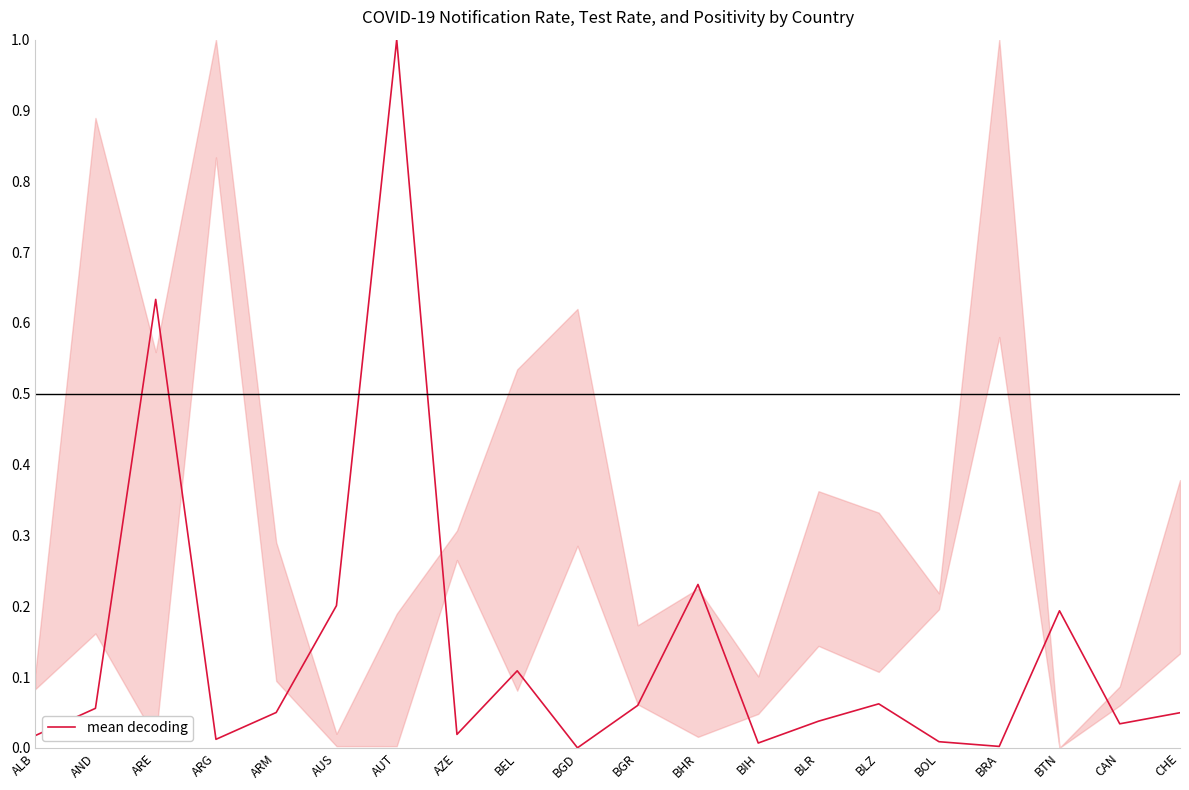

What position from the right is AND?

19